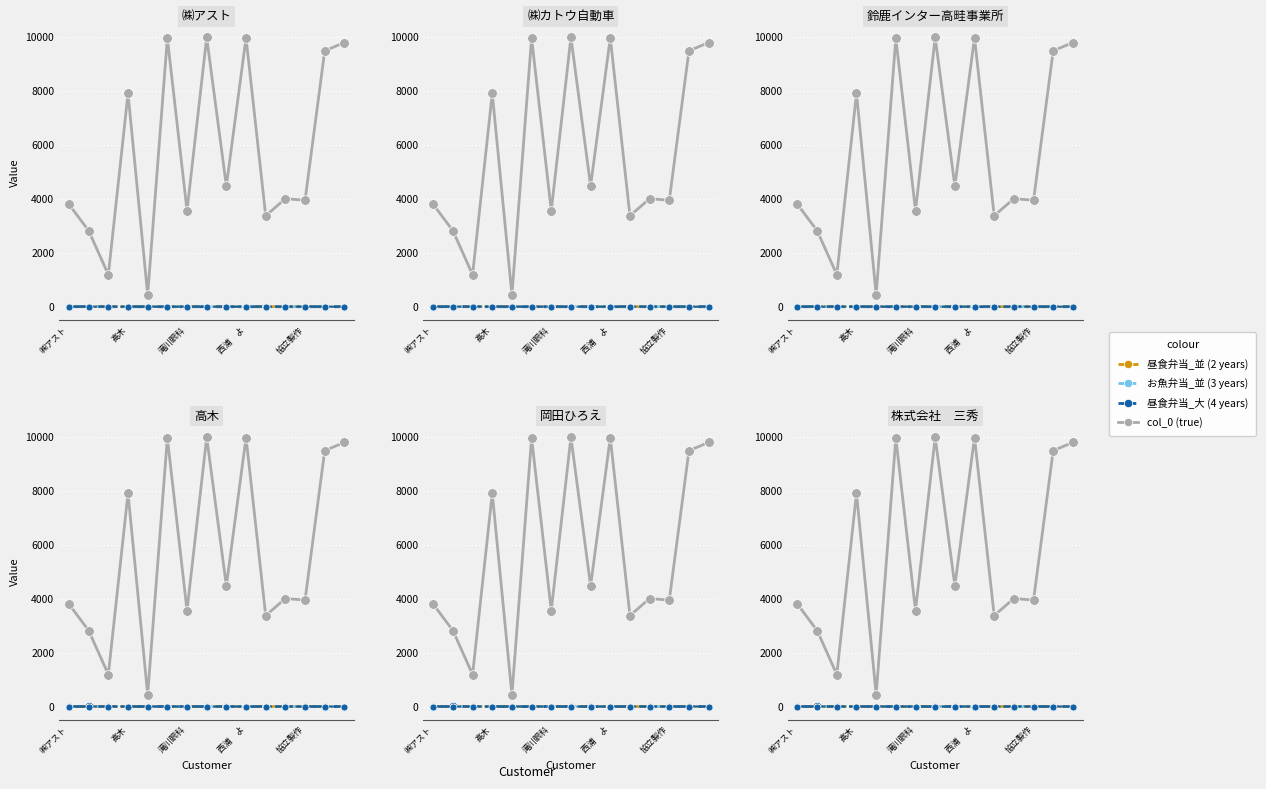

What is the maximum value shown in the chart?

9972.0